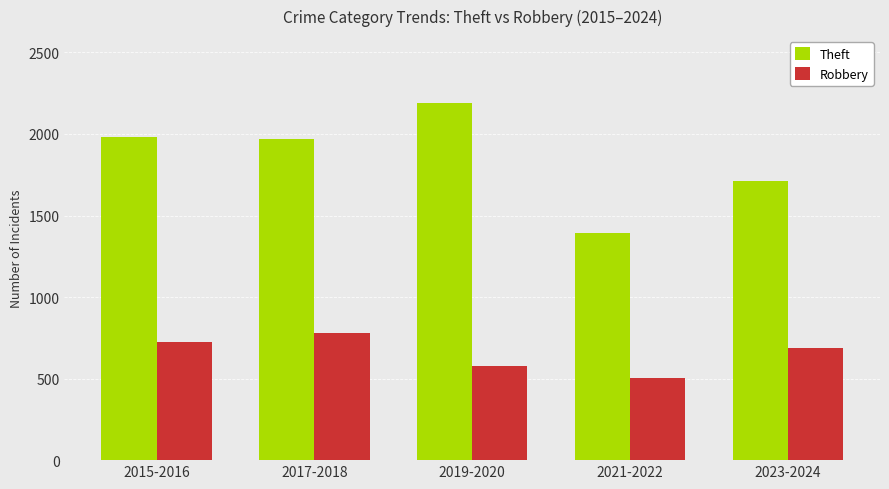

Reading right to left, extract all data points from this chart.

Theft: 1711	1392	2190	1968	1981
Robbery: 687	506	577	780	726